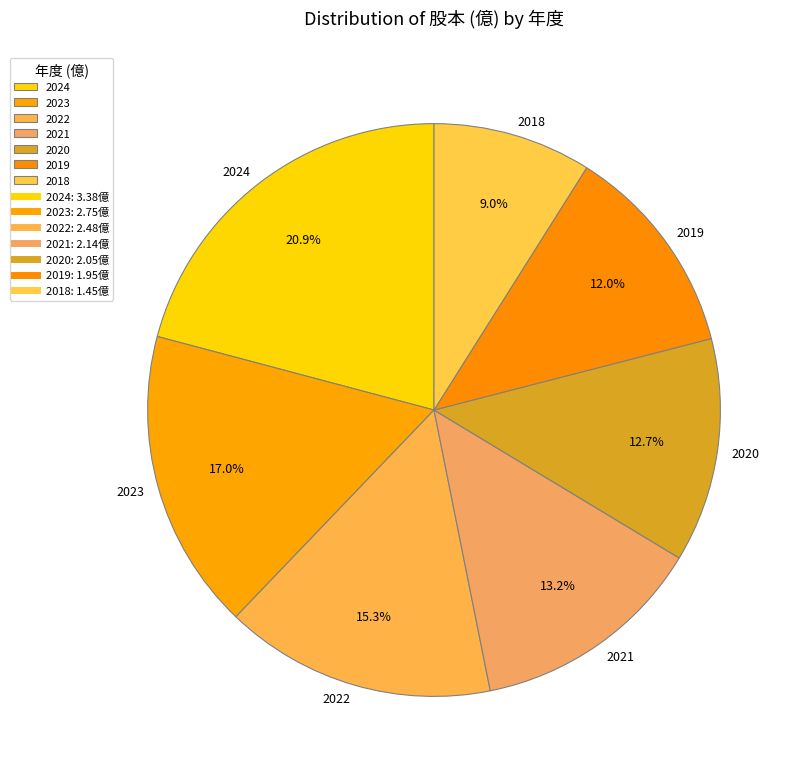

To the nearest percent, what portion does 2018 represent?

9%